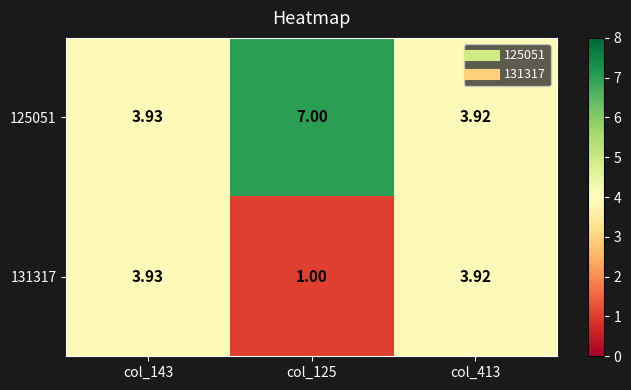

What is the total value across all series at col_413?

7.8